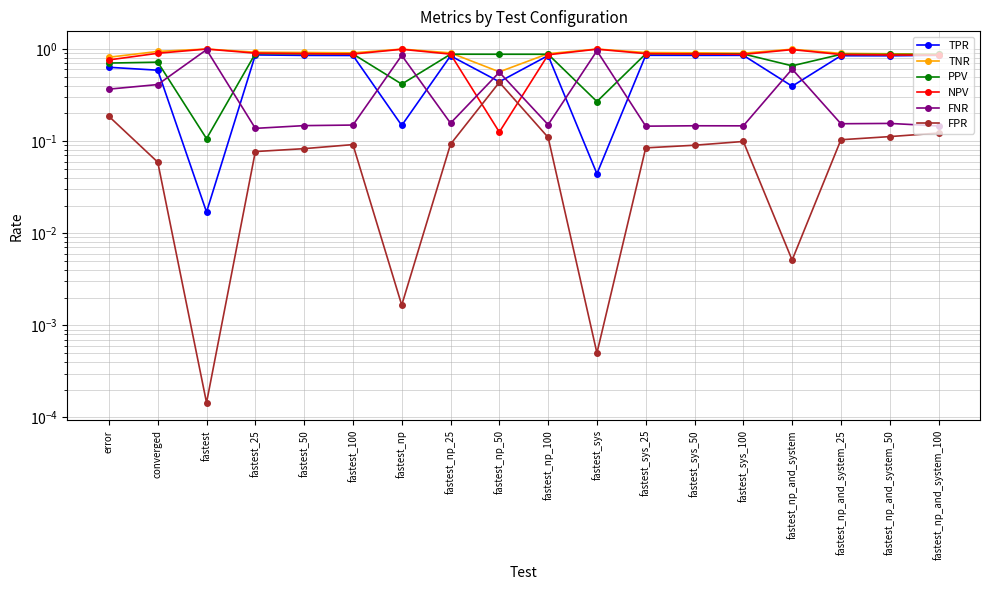

True or false: FNR and PPV cross at least once.

True